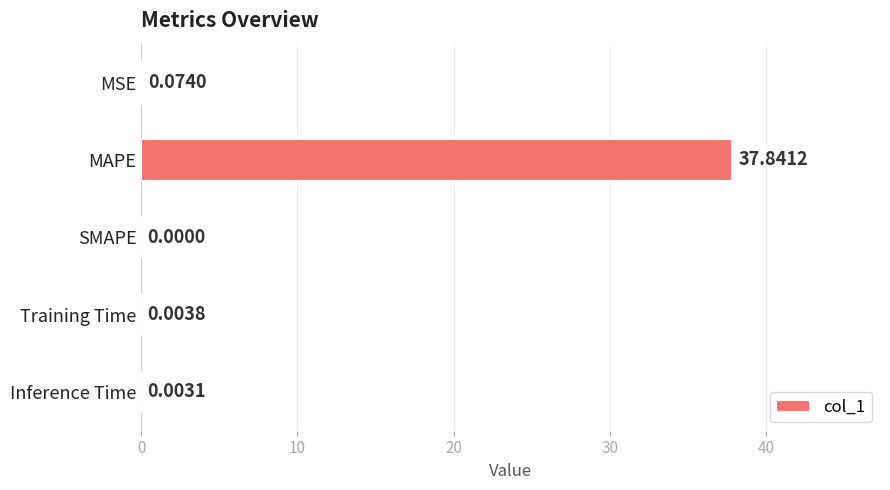

What is the average value?

7.6